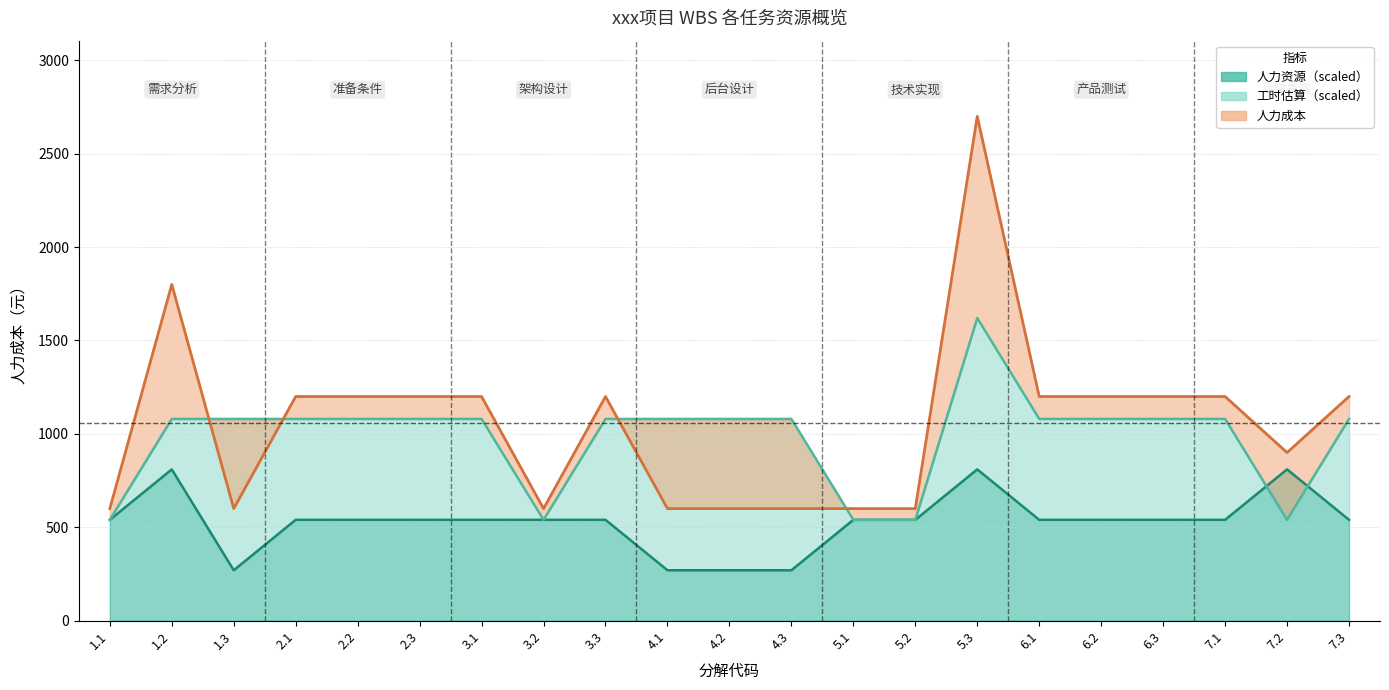

True or false: 人力资源 and 人力成本 intersect in this chart.

False